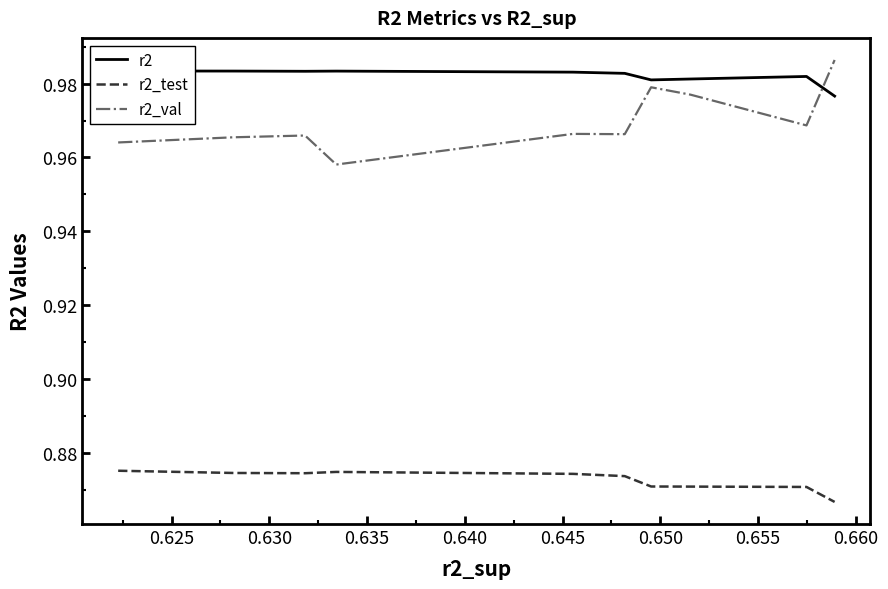

True or false: r2_test and r2_val cross at least once.

False